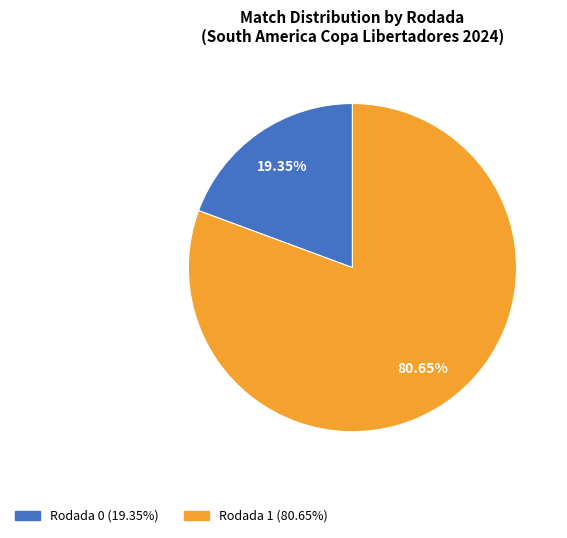

What is the largest slice in the pie chart?

Rodada 1